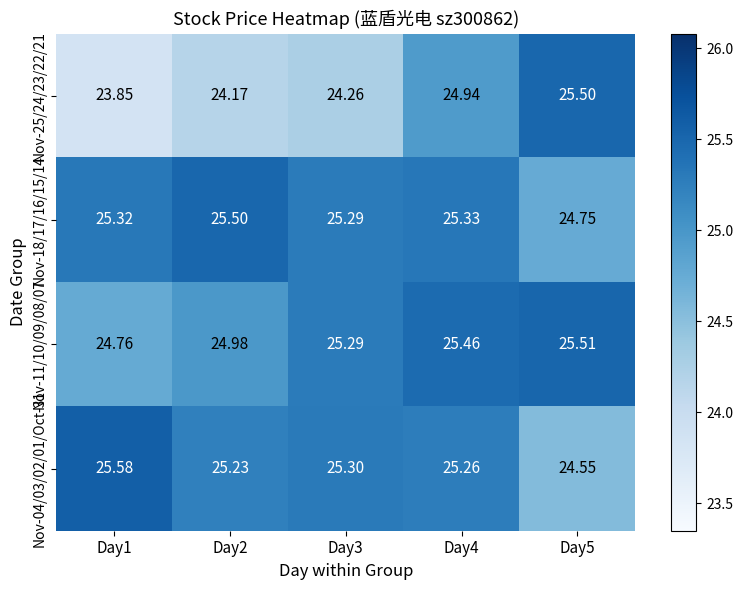

Which series has the largest total across all categories?

Nov-18/17/16/15/14